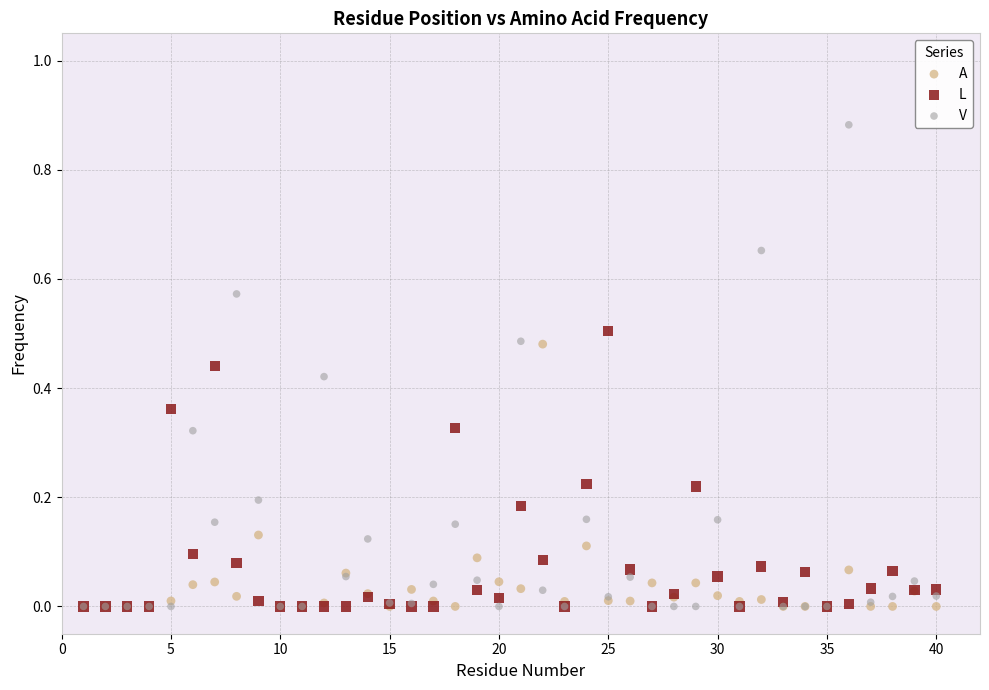

Which series has the widest spread of Y values?

V